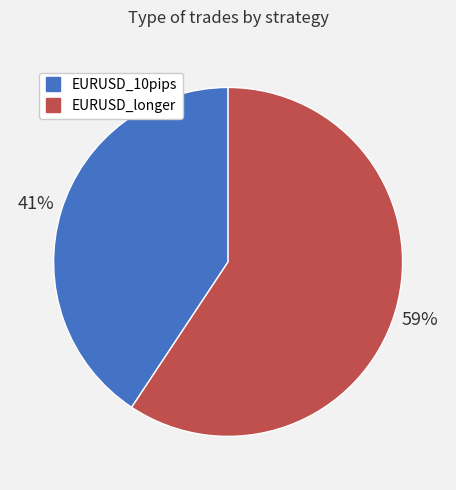

Does EURUSD_10pips represent more than half of the total?

No